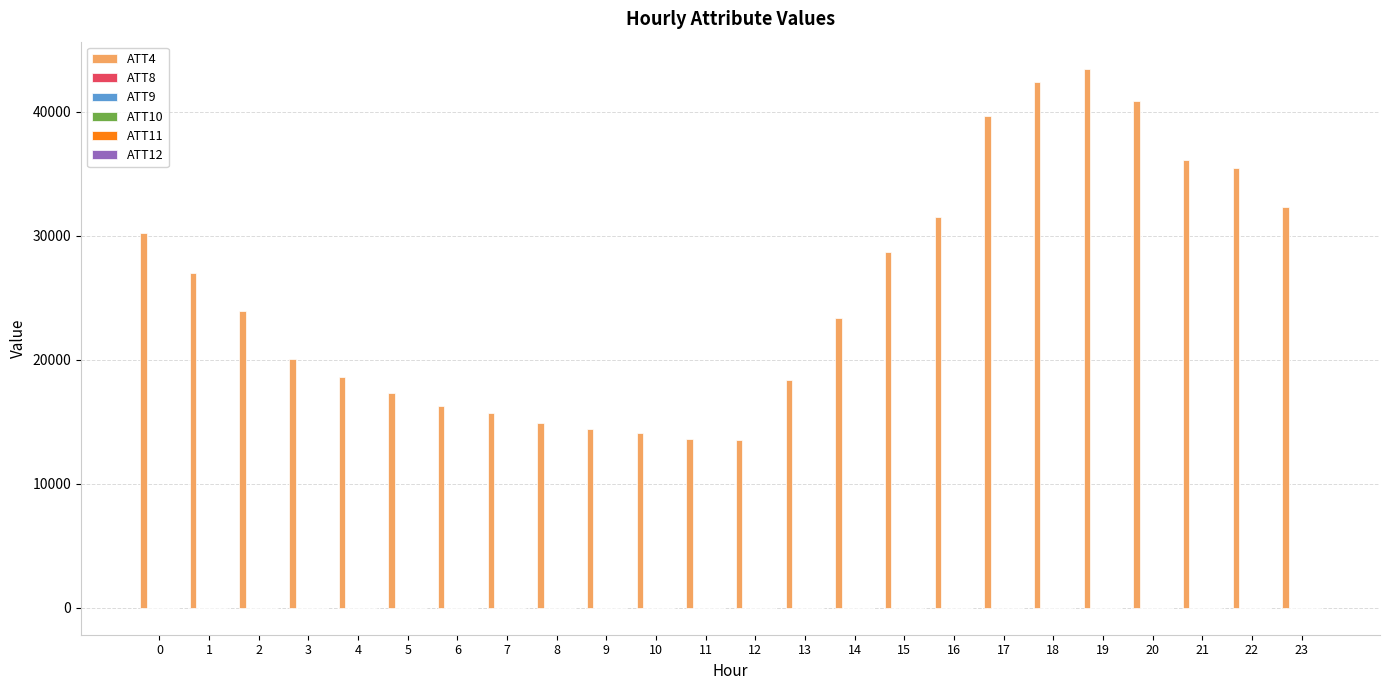

Which series has the largest total across all categories?

ATT4